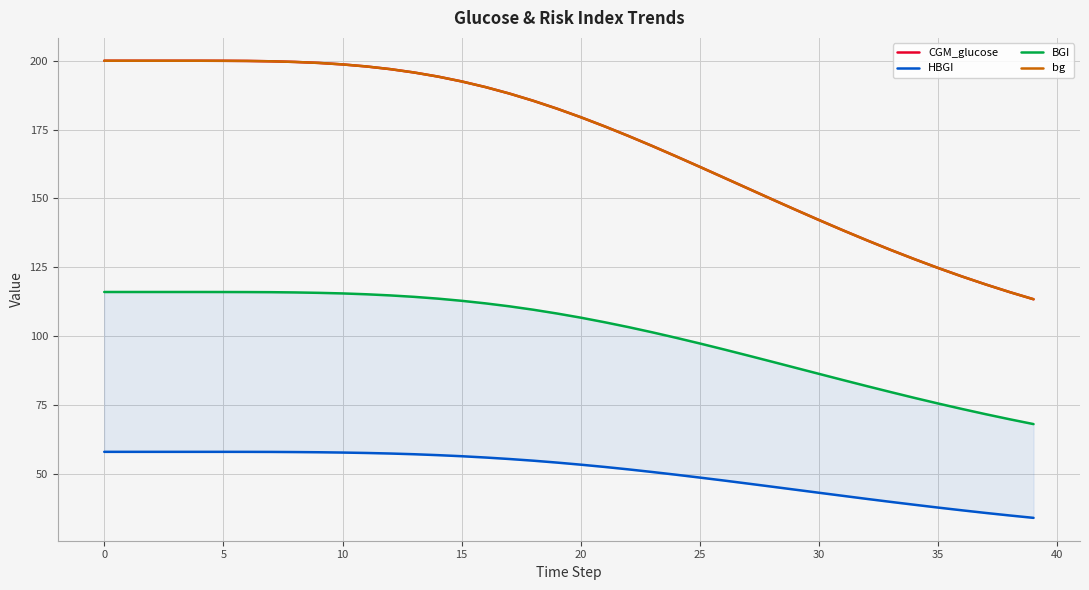

What is the minimum value shown in the chart?

34.0